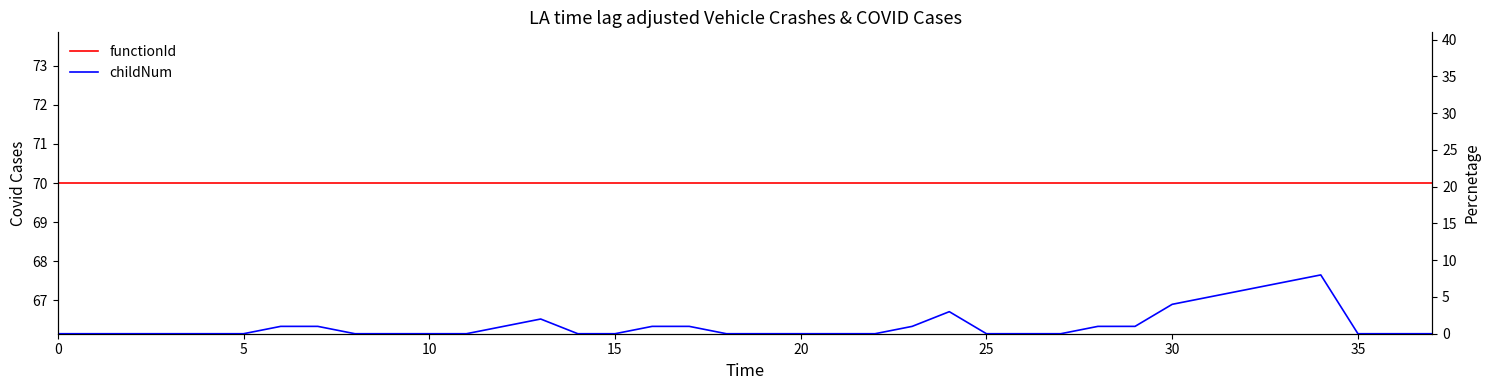

Rank the series by their average value, from lowest to highest.

childNum, functionId